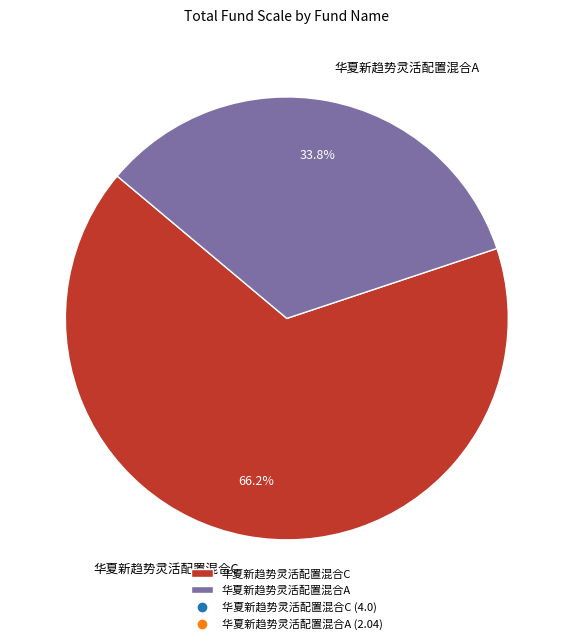

What is the smallest slice in the pie chart?

华夏新趋势灵活配置混合A